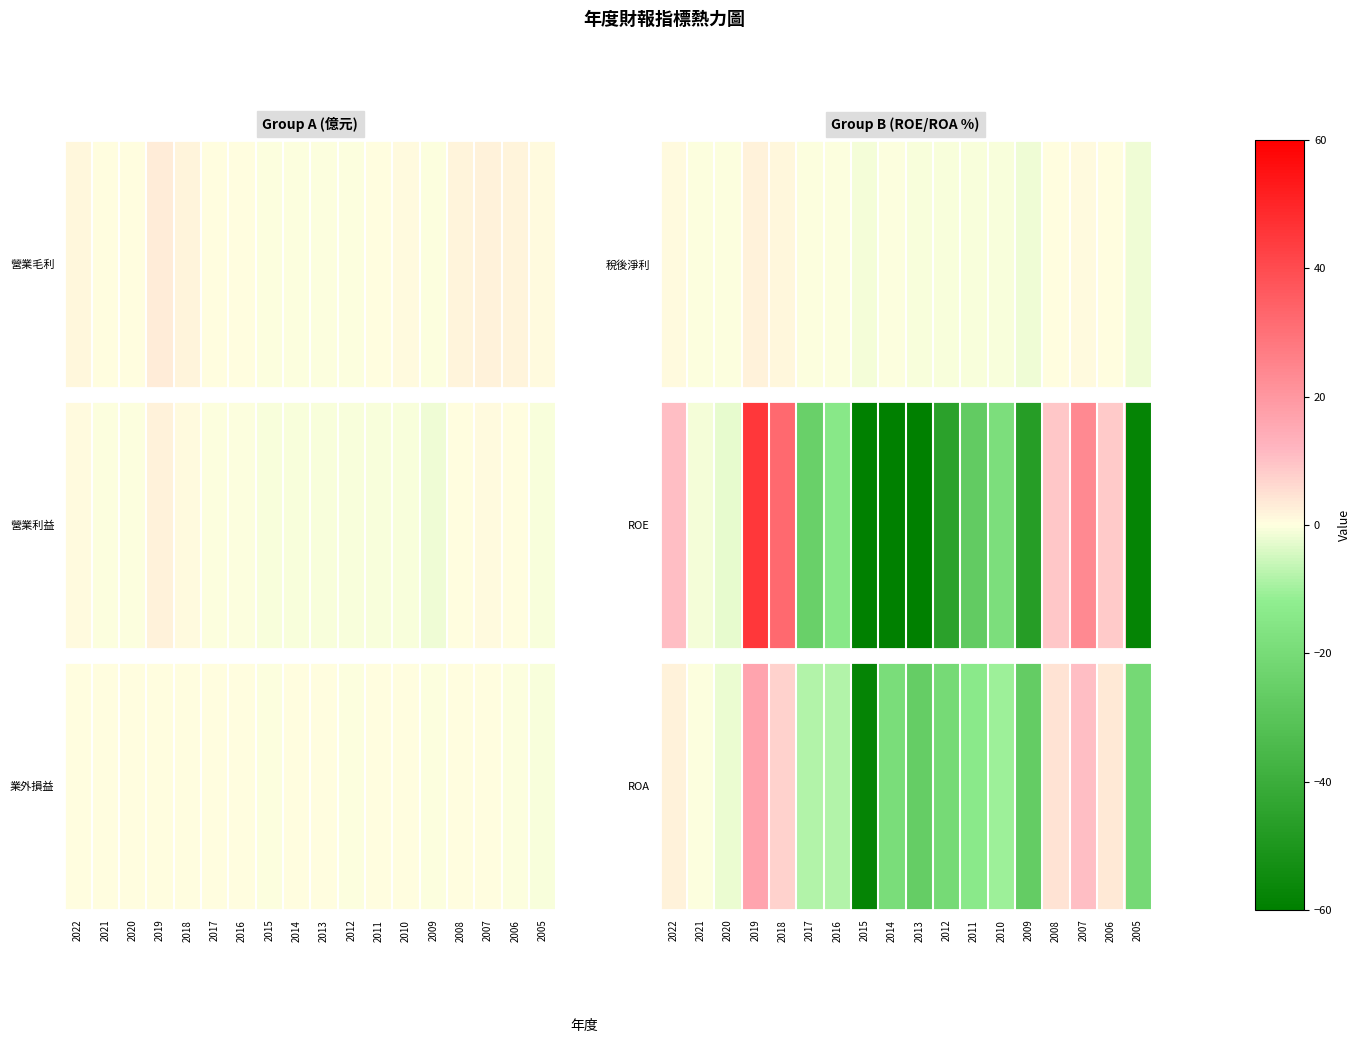

Where is the data nearest to the value -20?

2012